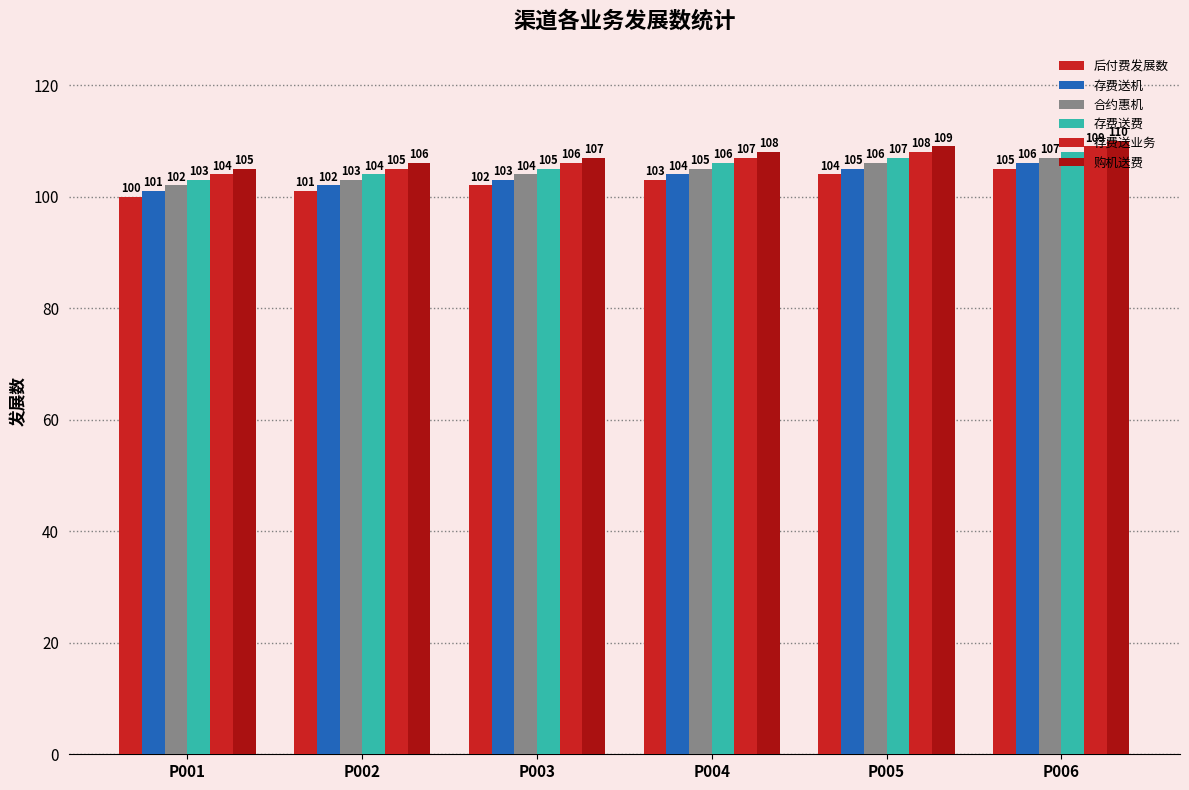

Are the bars horizontal?

No